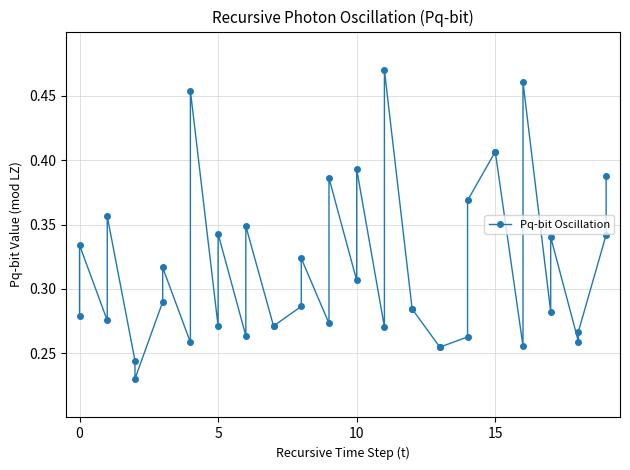

How many series are shown in this chart?

1